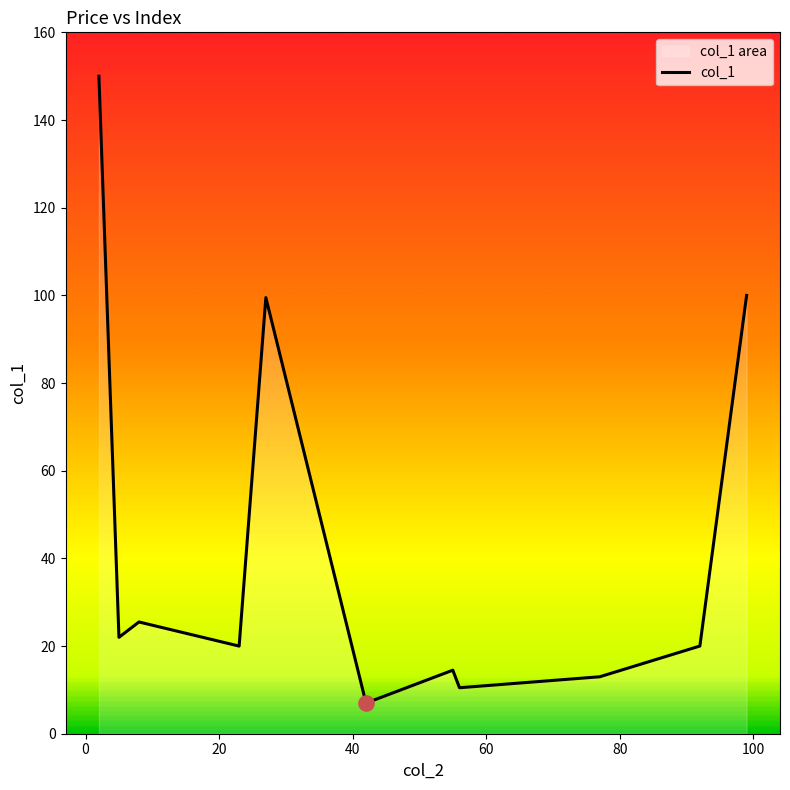

What is the difference between the maximum and minimum values?

143.0